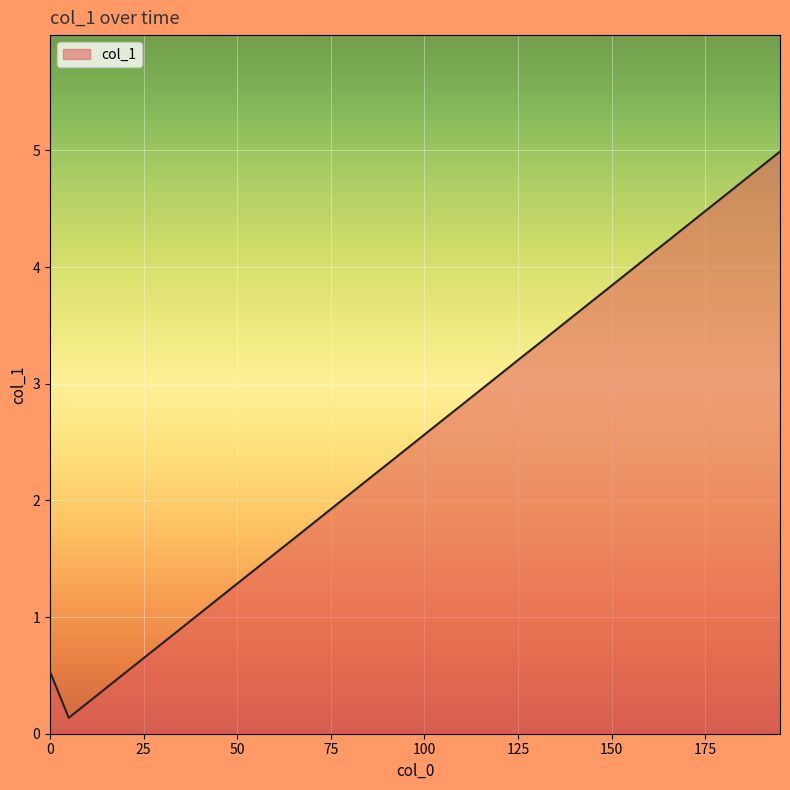

What is the greatest value displayed?

5.0